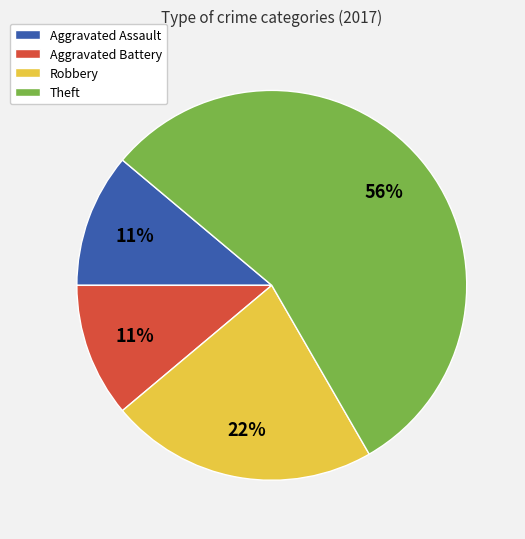

To the nearest percent, what is the combined percentage of Aggravated Assault and Robbery?

33%